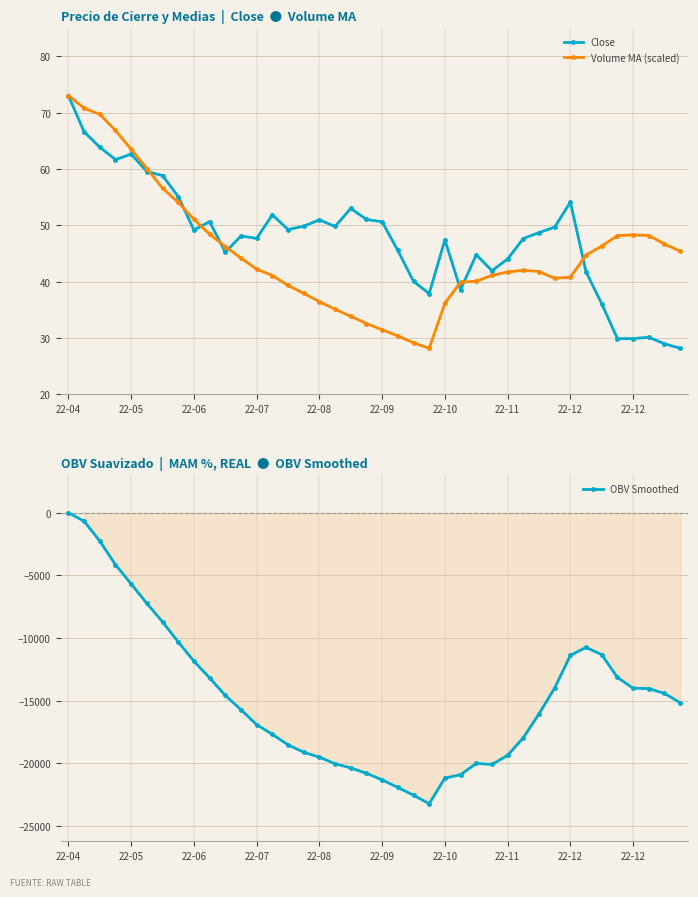

At which category is the sum across all series the highest?

22-04